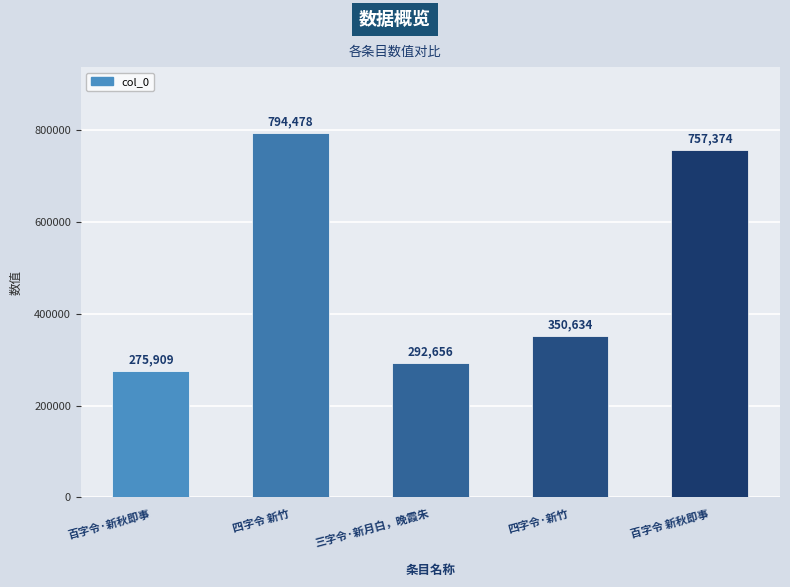

Where is the data nearest to the value 535193?

四字令·新竹